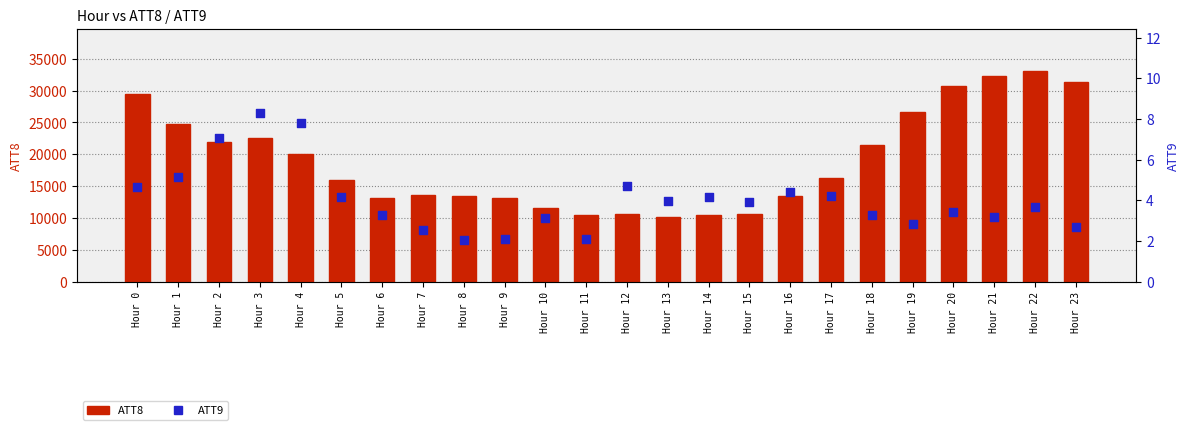

What are all the series names shown in the legend?

ATT8, ATT9